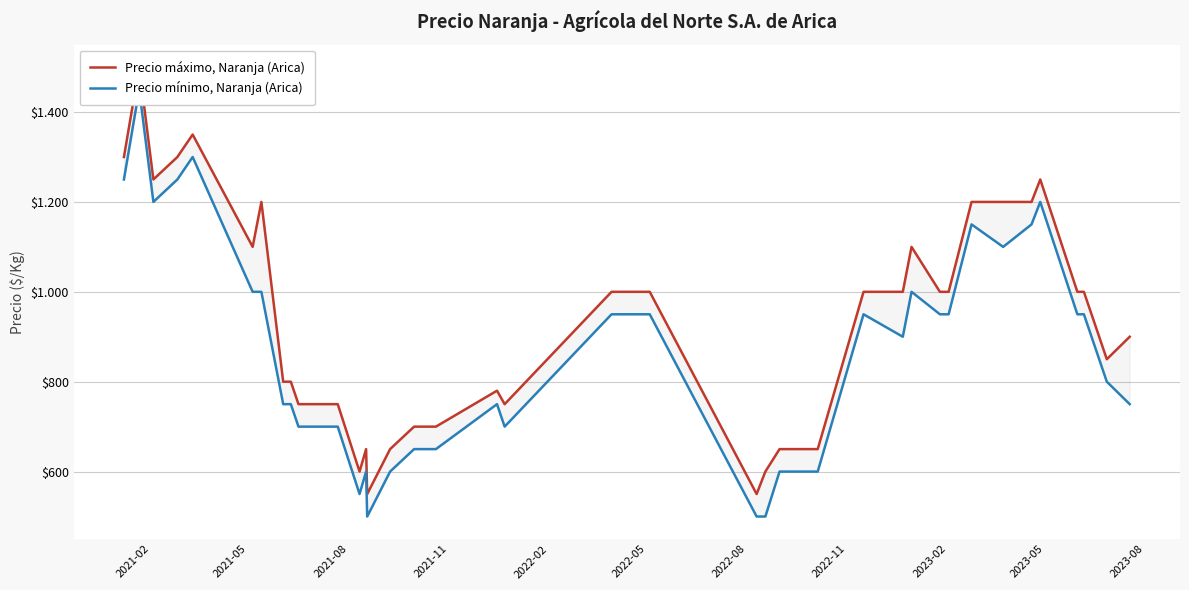

True or false: Precio máximo, Naranja (Arica) and Precio mínimo, Naranja (Arica) cross at least once.

False